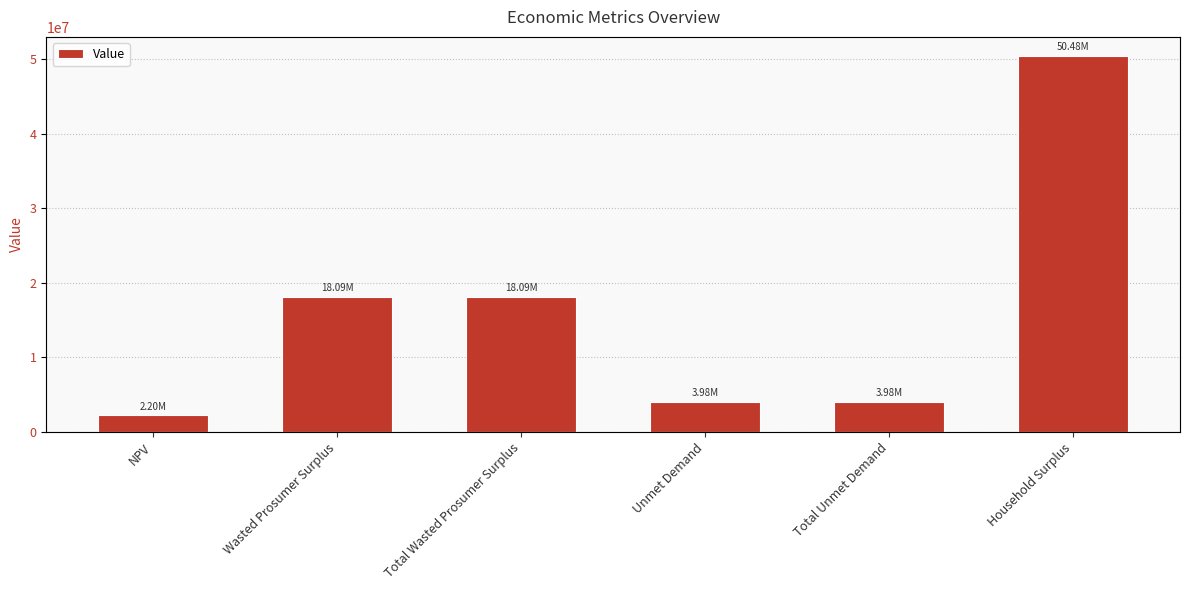

What is the change in value from Wasted Prosumer Surplus to Household Surplus?

+32388728.6